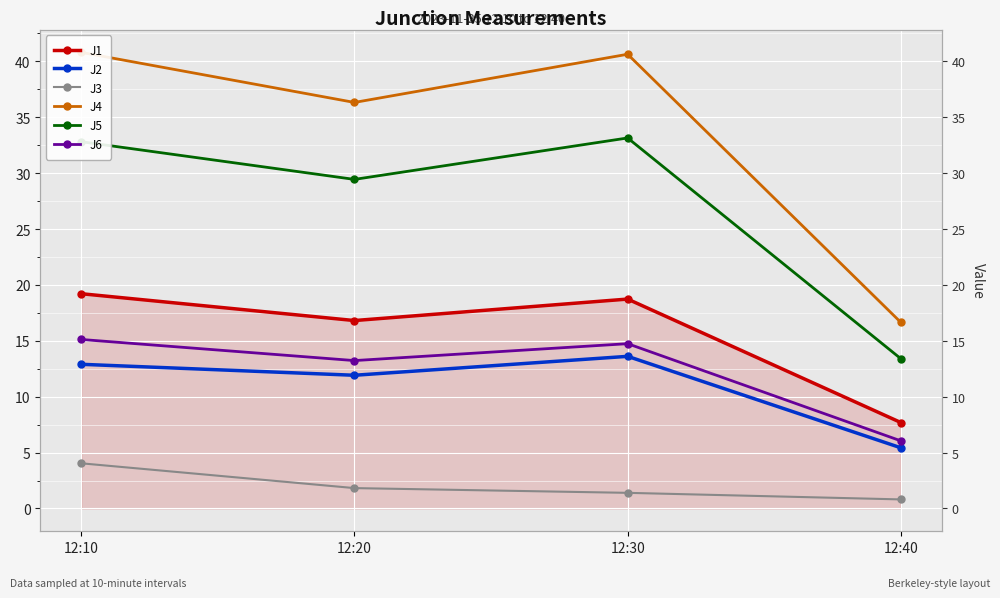

True or false: J5 and J2 cross at least once.

False